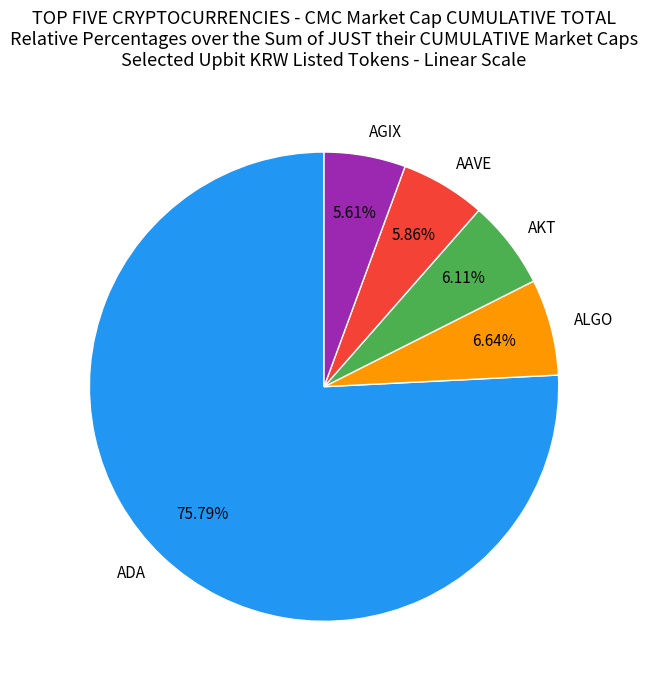

Is there a majority slice in this chart?

Yes